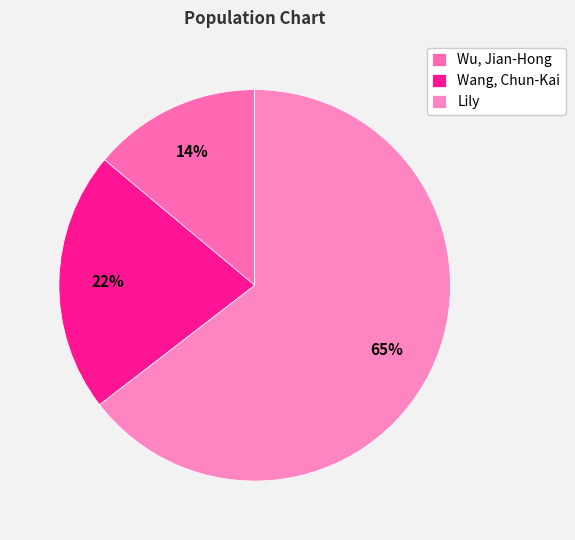

Which category has the biggest portion of the pie?

Lily